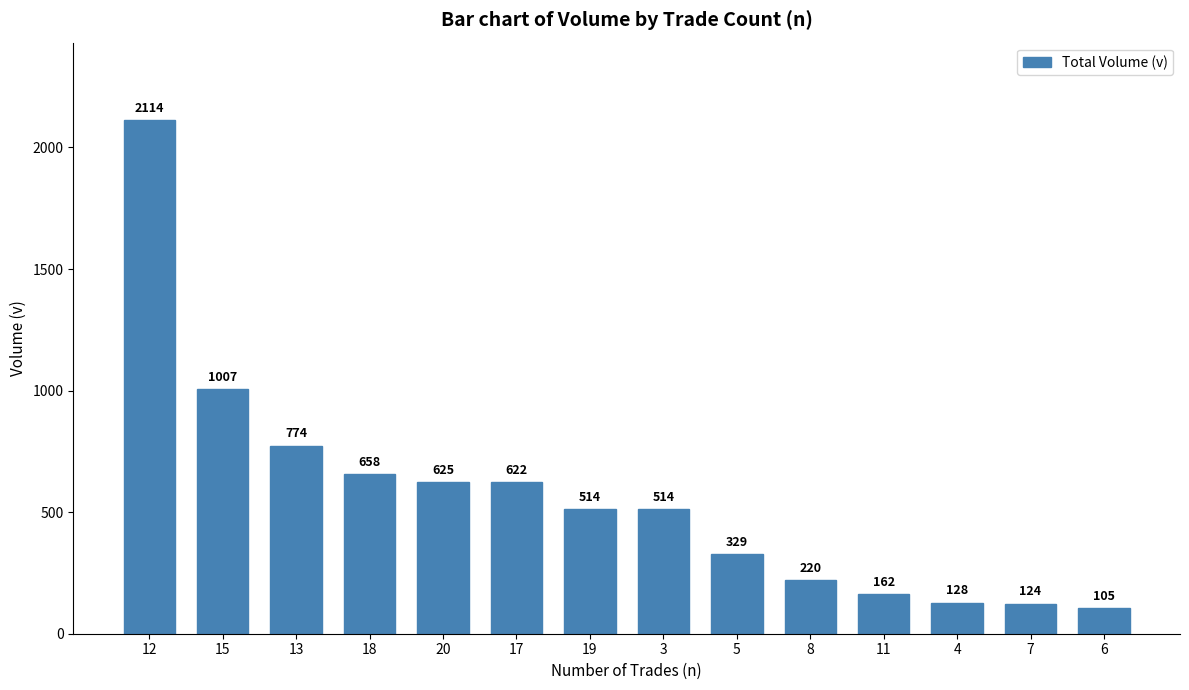

Where does the data first go above 514?

12